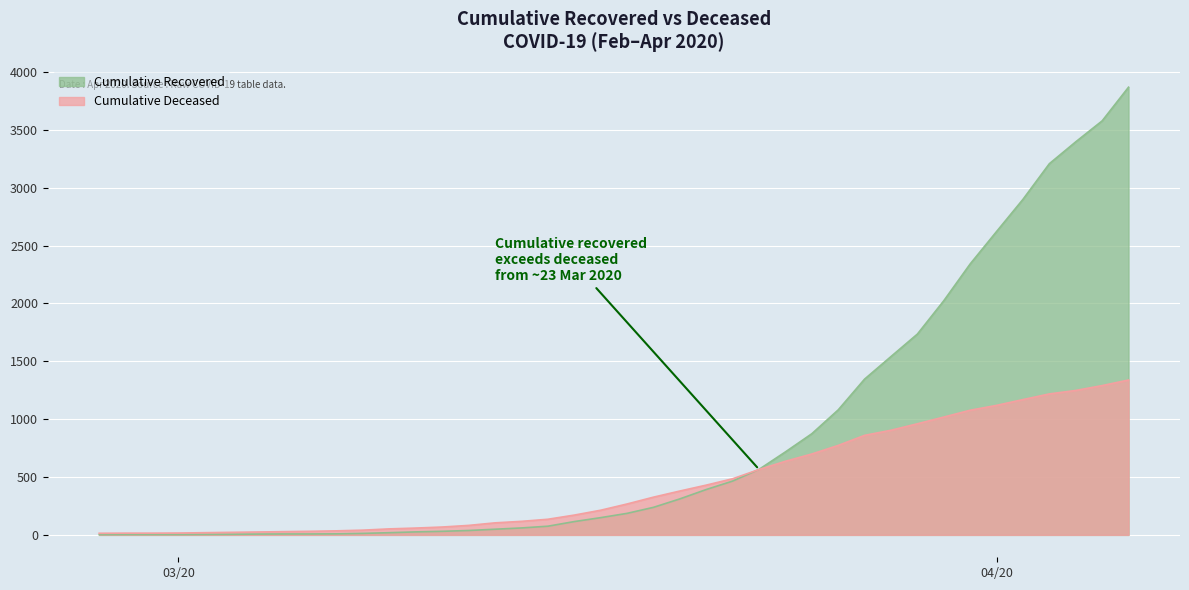

Reading right to left, extract all data points from this chart.

cumulative_recovered: 3868	3577	3396	3207	2899	2621	2341	2023	1735	1541	1346	1080	874	717	566	465	392	311	238	186	149	115	75	60	49	38	31	26	19	13	9	8	8	7	5	4	3	3	3	2
cumulative_deceased: 1338	1290	1248	1218	1169	1119	1077	1018	960	904	860	773	699	636	565	485	430	379	326	267	213	171	135	117	104	82	68	59	52	41	35	31	28	25	22	19	16	15	15	14